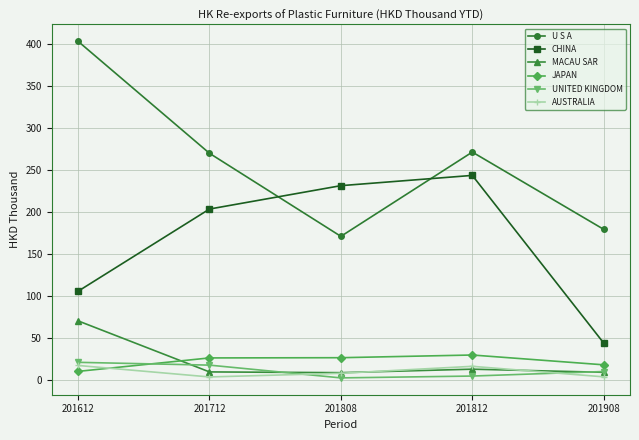

What is the value of the MACAU SAR point at the 2nd from the left?

9.9